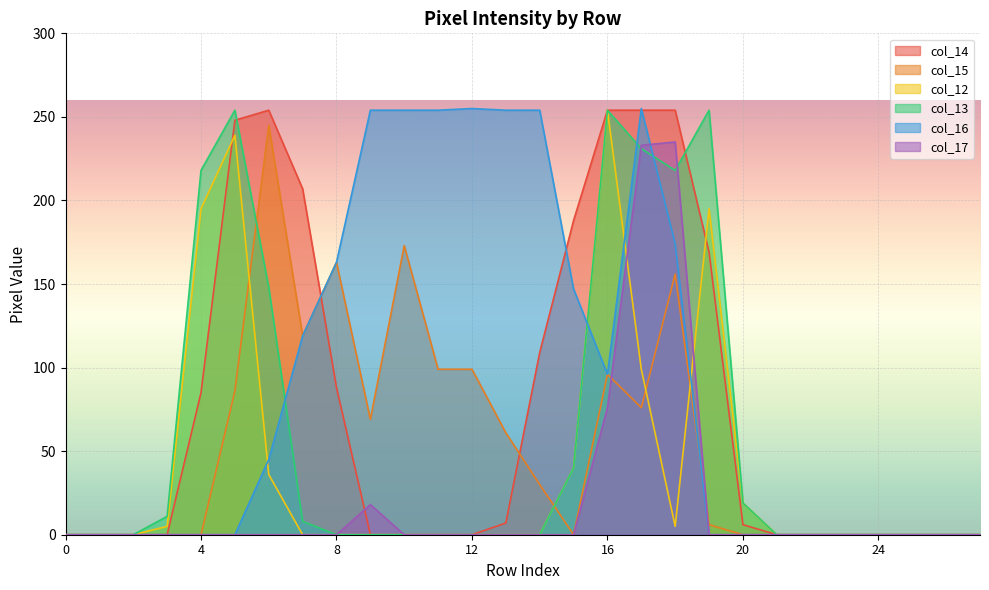

At which category is the sum across all series the highest?

17